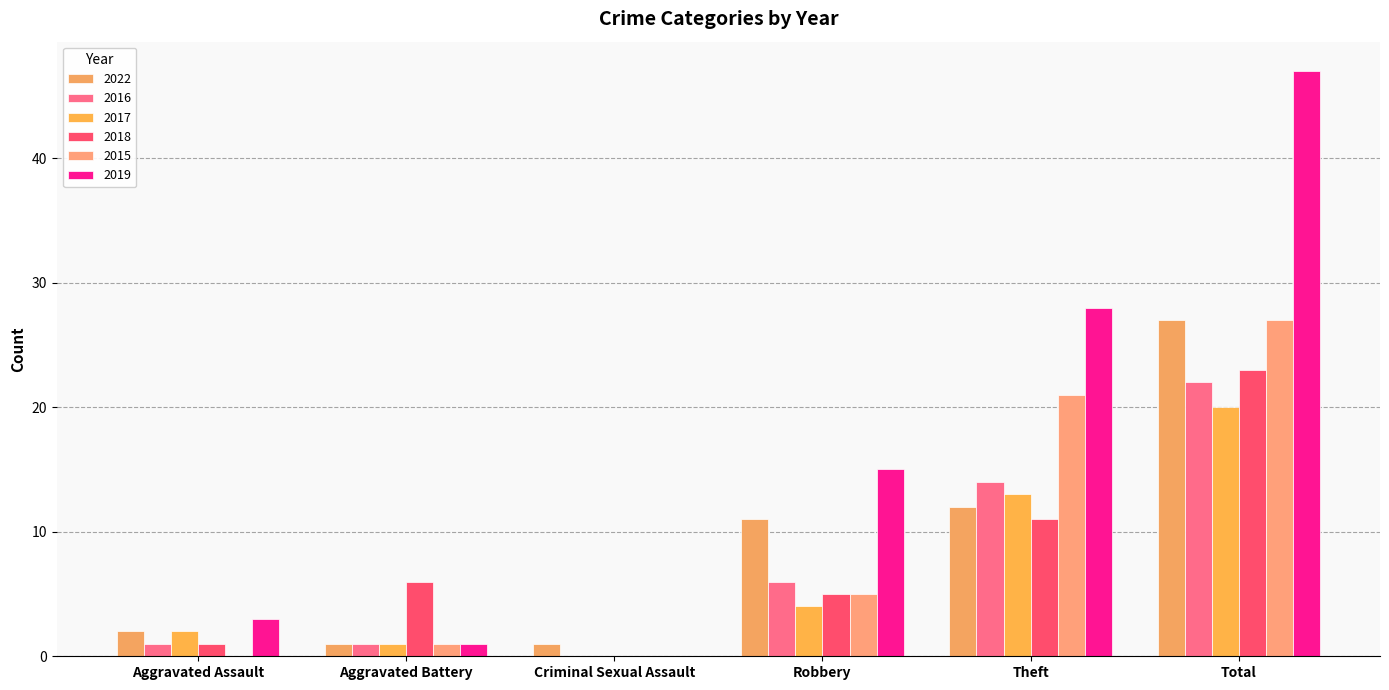

How many values in 2017 are above zero?

5